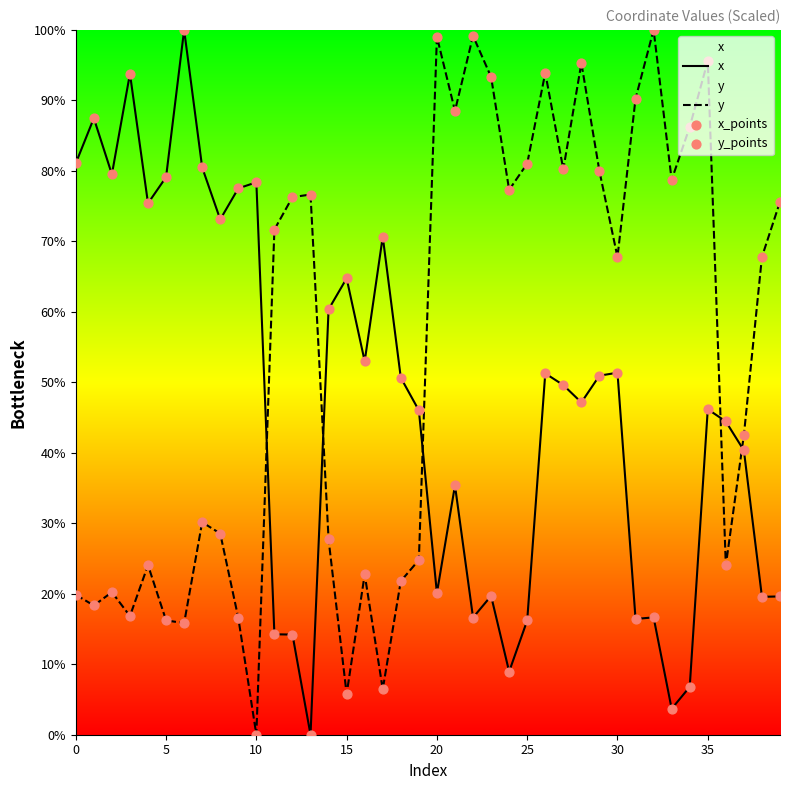

Which series has the largest total across all categories?

y